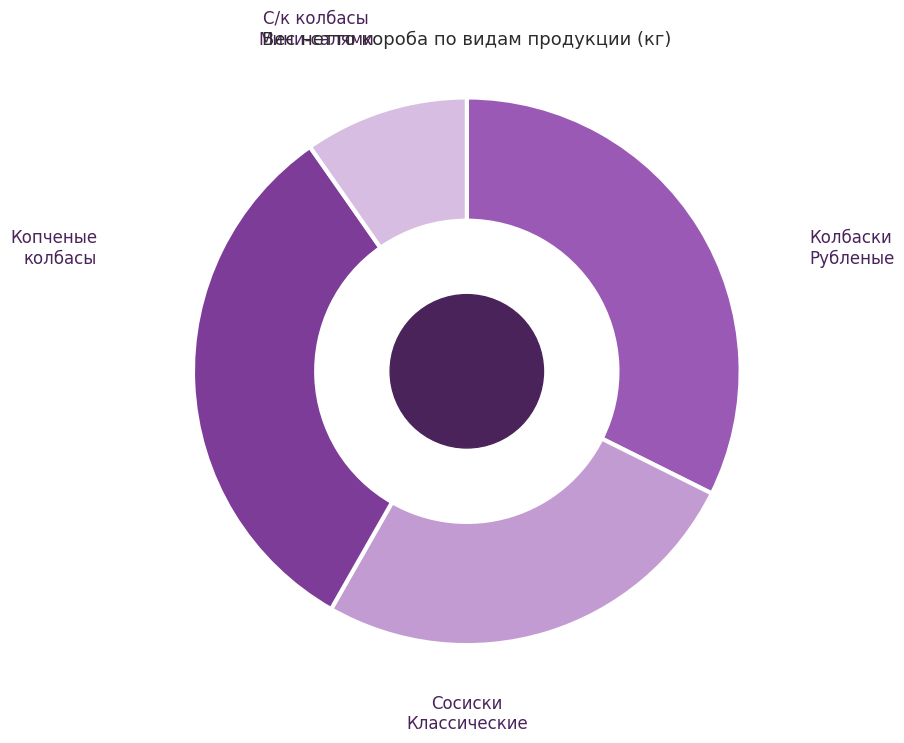

Rank the categories by value from lowest to highest.

С/к колбасы Мини-салями, Колбаски Рубленые, Сосиски Классические, Копченые колбасы